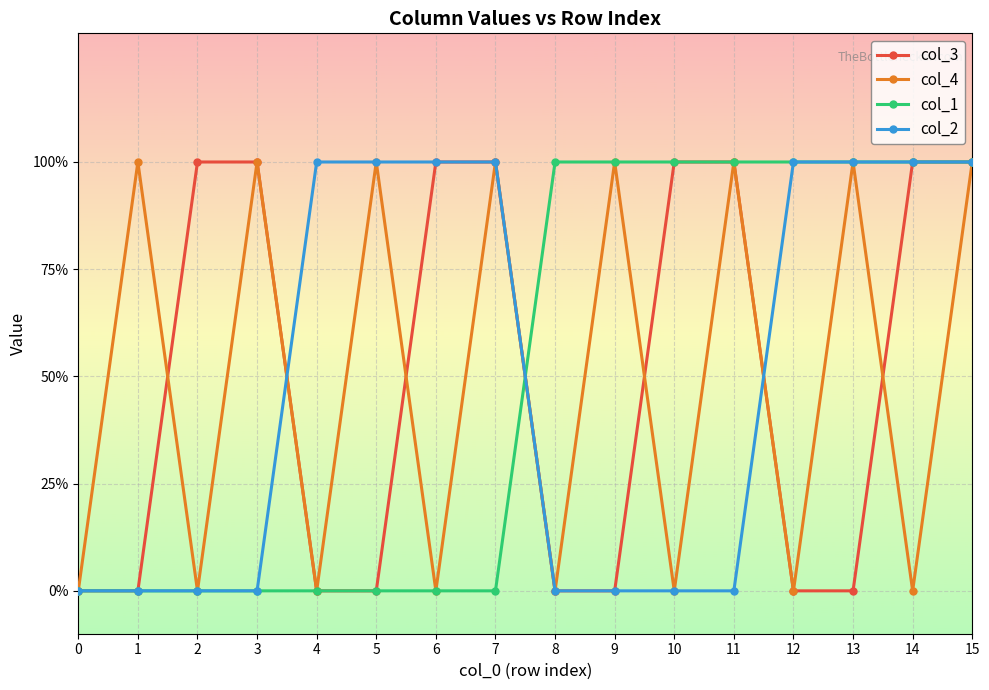

Is this an area chart (filled region under the line)?

No